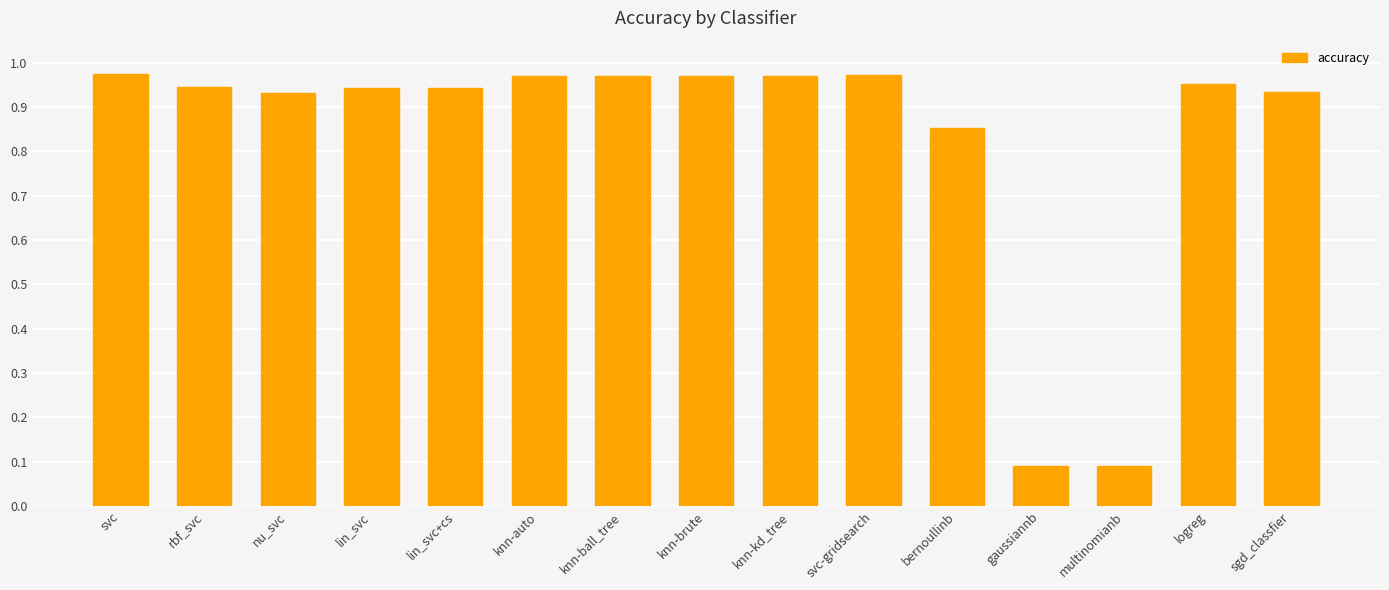

What is the sum of all values?

12.5